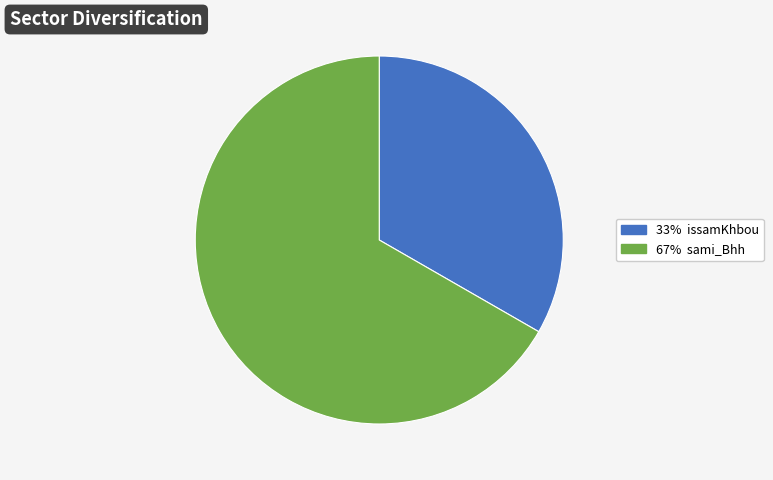

Does any single category account for the majority?

Yes